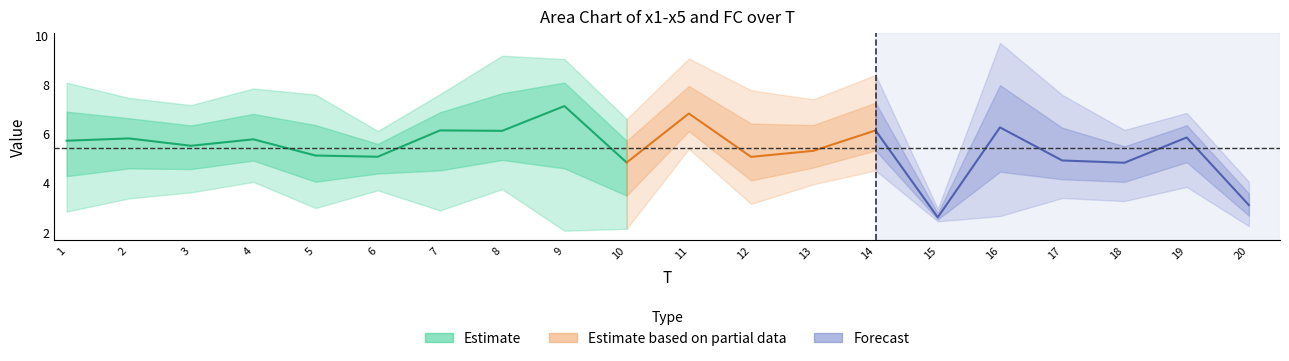

What is the value of the x3 point at the 19th from the left?

5.8